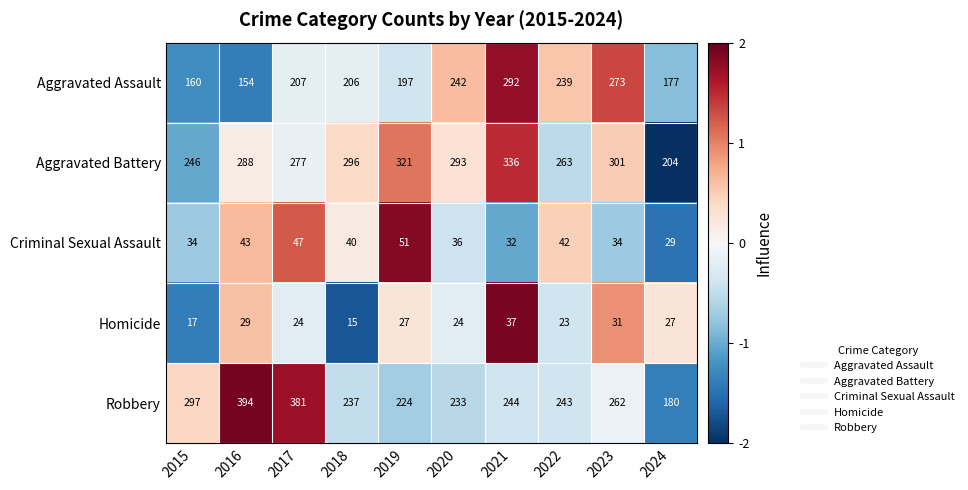

True or false: Aggravated Battery has a value of 263 at 2022.

True